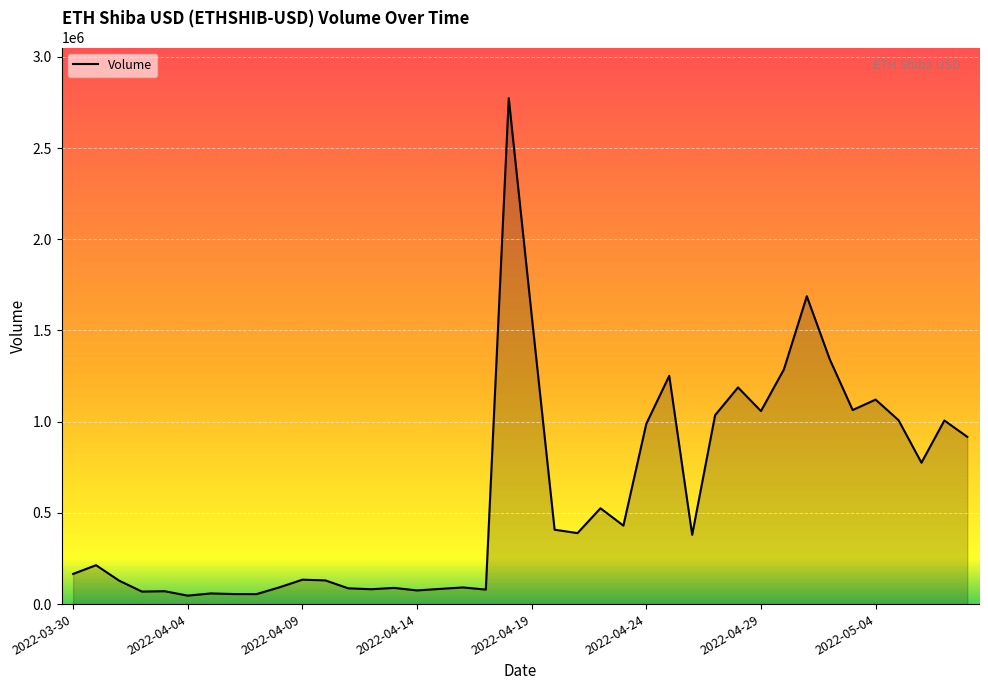

What is the greatest value displayed?

2773596